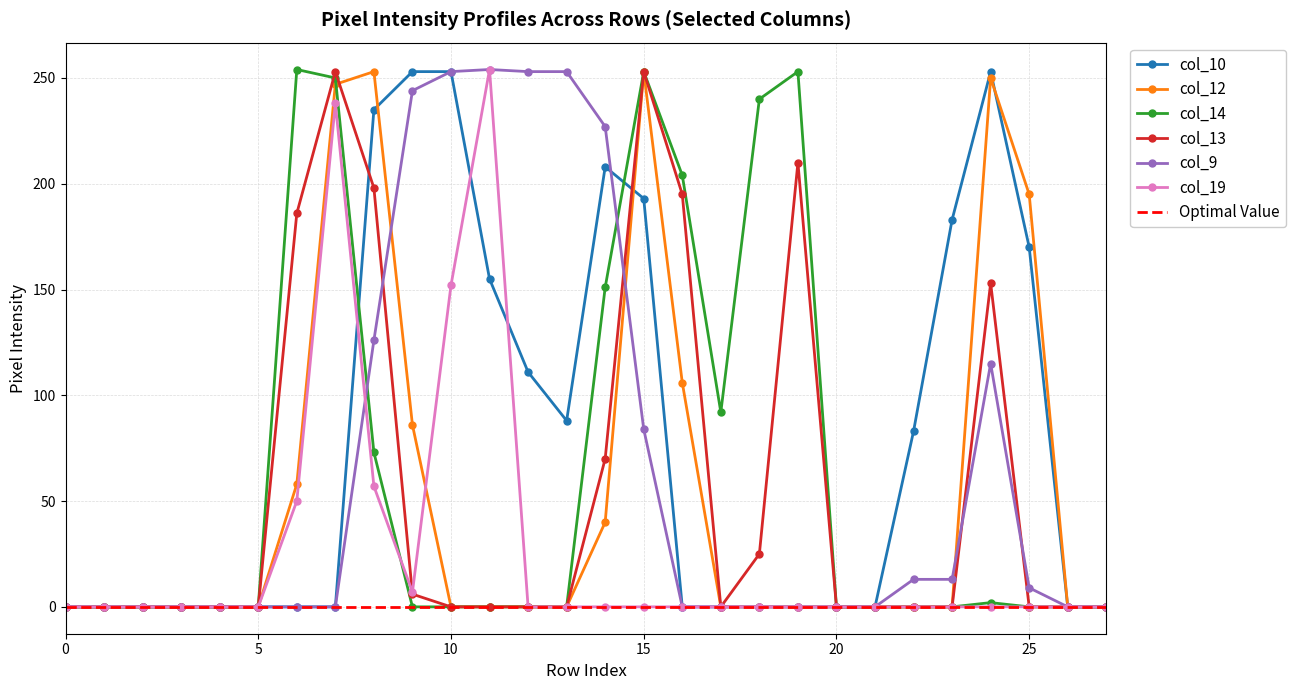

Reading left to right, list all the values displayed in this chart.

col_10: 0	0	0	0	0	0	0	0	235	253	253	155	111	88	208	193	0	0	0	0	0	0	83	183	253	170	0	0
col_12: 0	0	0	0	0	0	58	247	253	86	0	0	0	0	40	253	106	0	0	0	0	0	0	0	250	195	0	0
col_14: 0	0	0	0	0	0	254	250	73	0	0	0	0	0	151	253	204	92	240	253	0	0	0	0	2	0	0	0
col_13: 0	0	0	0	0	0	186	253	198	6	0	0	0	0	70	253	195	0	25	210	0	0	0	0	153	0	0	0
col_9: 0	0	0	0	0	0	0	0	126	244	253	254	253	253	227	84	0	0	0	0	0	0	13	13	115	9	0	0
col_19: 0	0	0	0	0	0	50	238	57	7	152	254	0	0	0	0	0	0	0	0	0	0	0	0	0	0	0	0